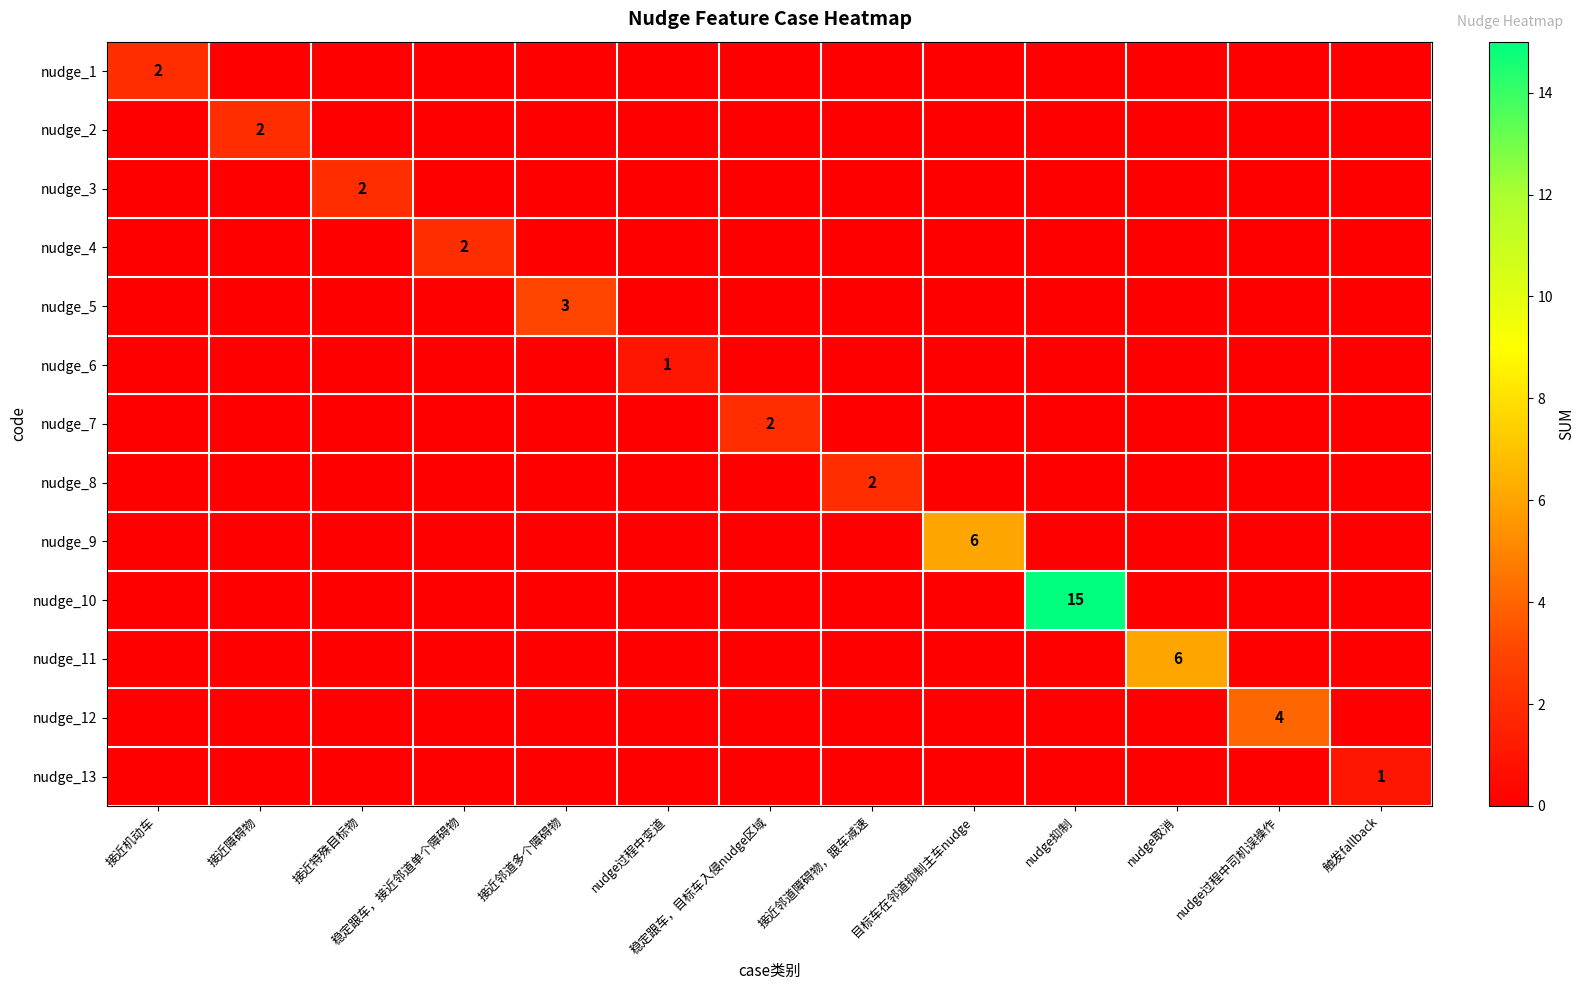

Which series has the largest total across all categories?

nudge_10